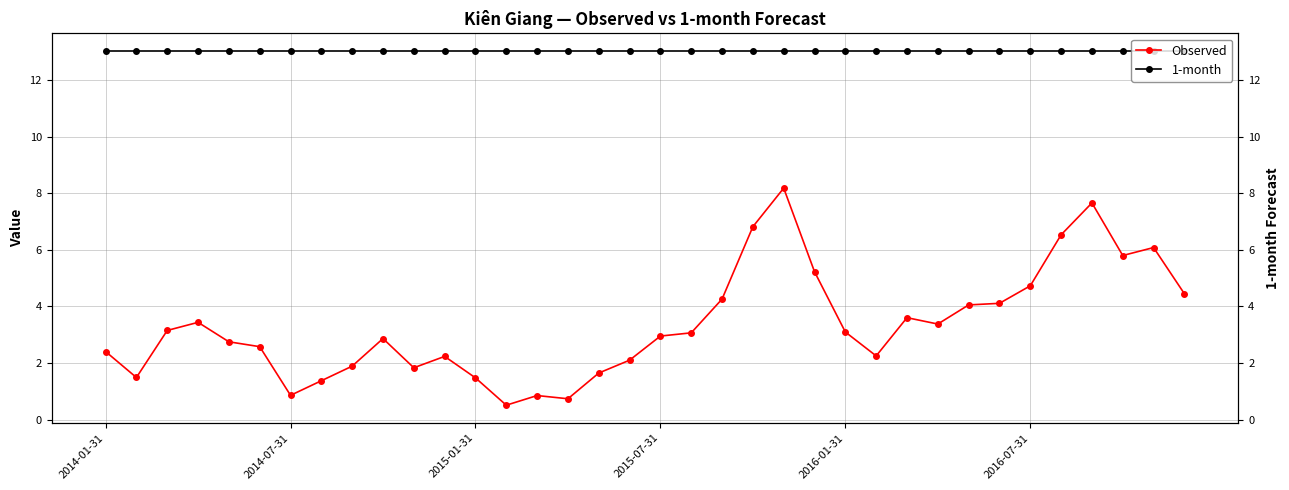

What is the smallest value displayed?

0.5